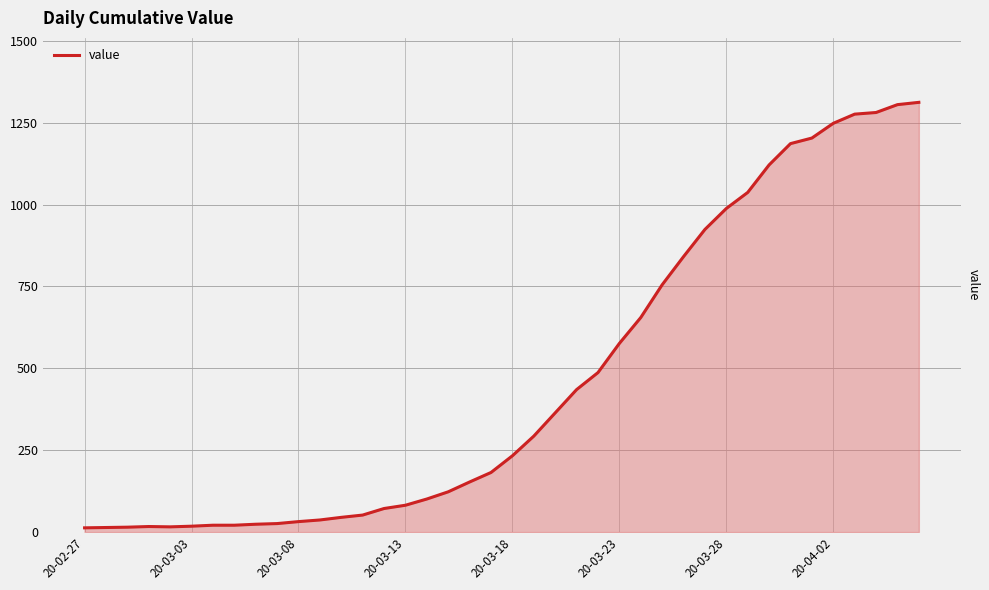

Does the chart display data point markers on the line(s)?

No